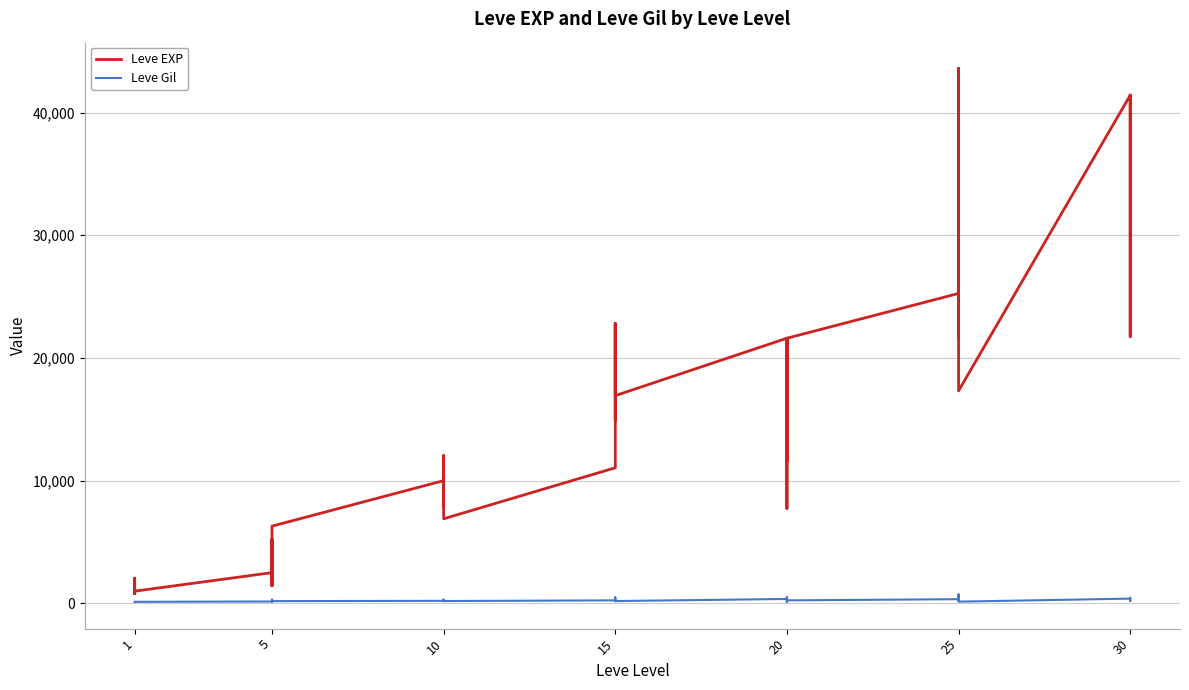

What is the value of the Leve EXP point at the 25th from the left?

21600